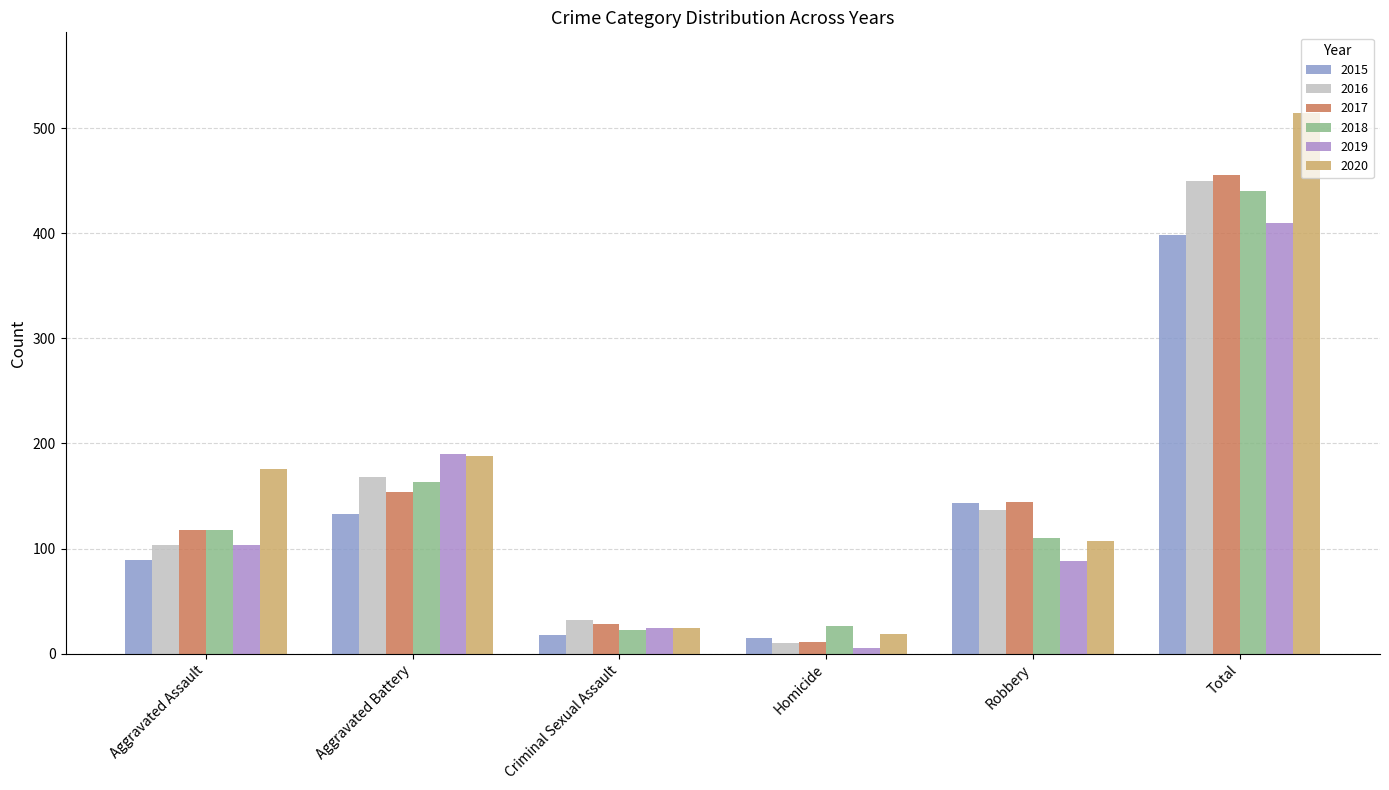

Reading left to right, list all the values displayed in this chart.

2015: 89	133	18	15	143	398
2016: 103	168	32	10	137	450
2017: 118	154	28	11	144	455
2018: 118	163	23	26	110	440
2019: 103	190	24	5	88	410
2020: 176	188	24	19	107	514